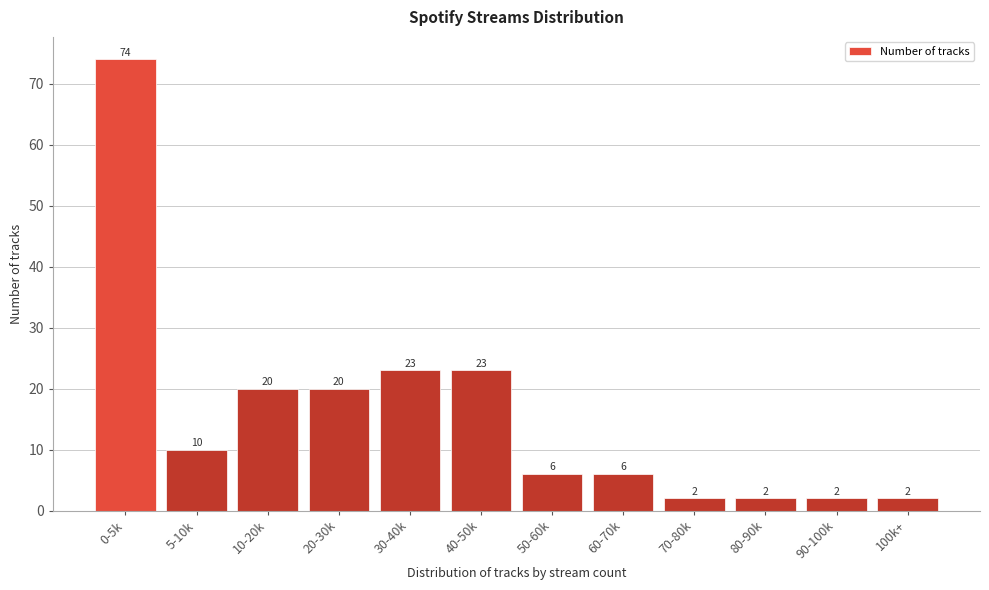

Reading left to right, extract all data points from this chart.

0-5k=74	5-10k=10	10-20k=20	20-30k=20	30-40k=23	40-50k=23	50-60k=6	60-70k=6	70-80k=2	80-90k=2	90-100k=2	100k+=2